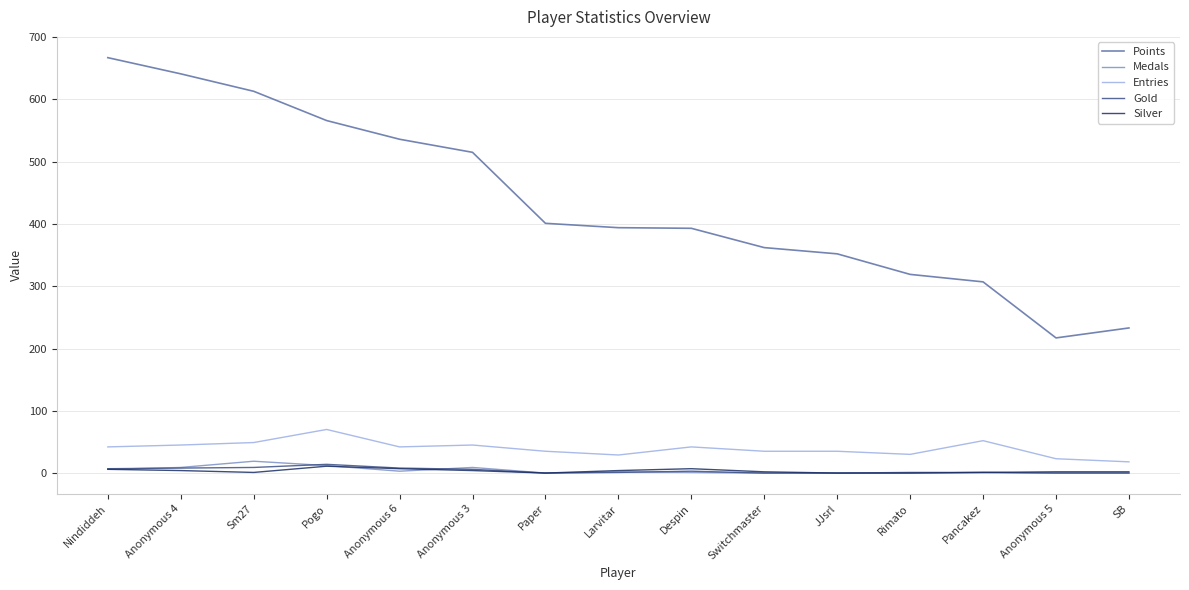

Which series has the widest spread of values?

Points